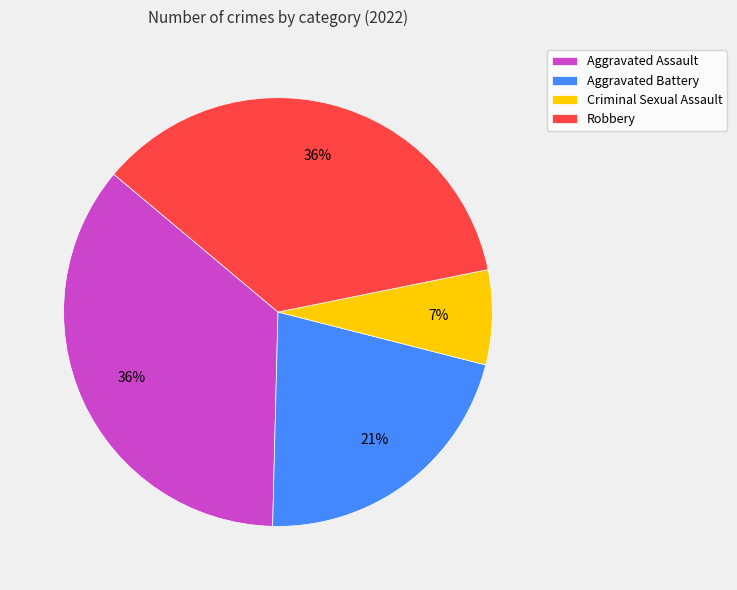

Which has a higher value, Criminal Sexual Assault or Robbery?

Robbery